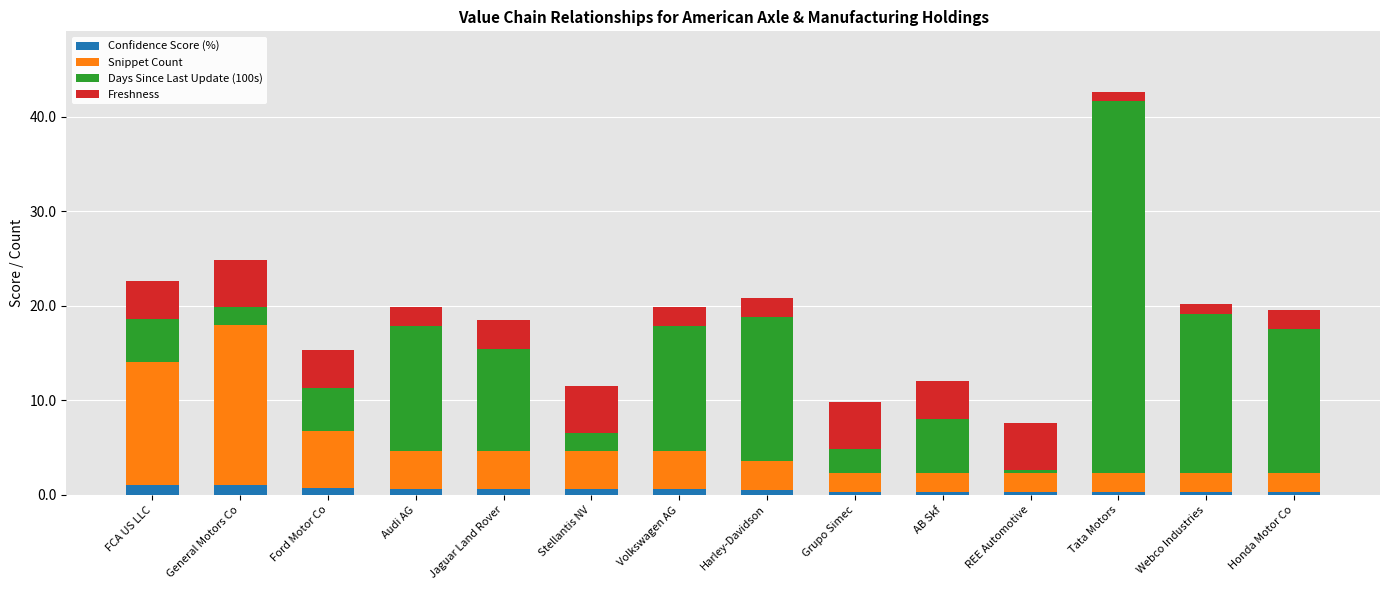

What is the maximum value for Confidence Score (%)?

1.0